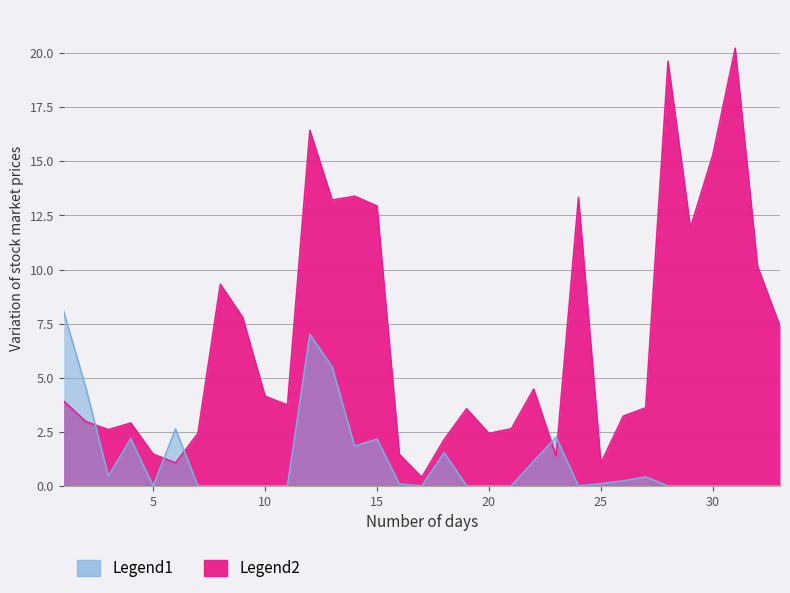

At which category does the chart reach its minimum across all series?

17